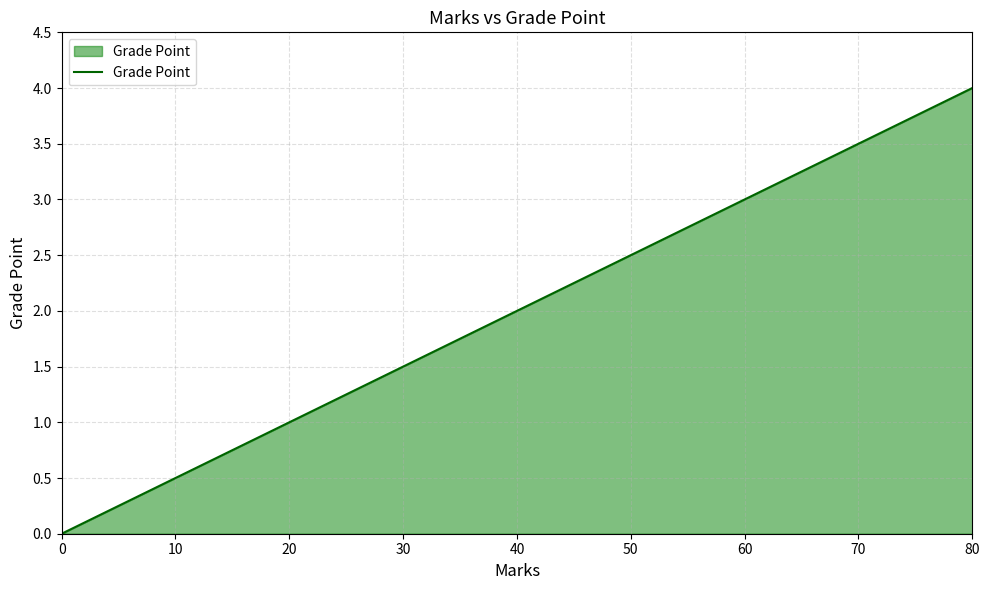

What is the difference between the maximum and minimum values?

4.0